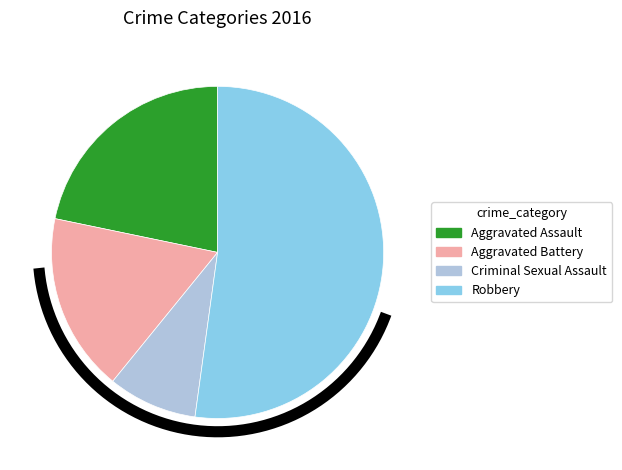

To the nearest percent, what portion does Aggravated Battery represent?

17%